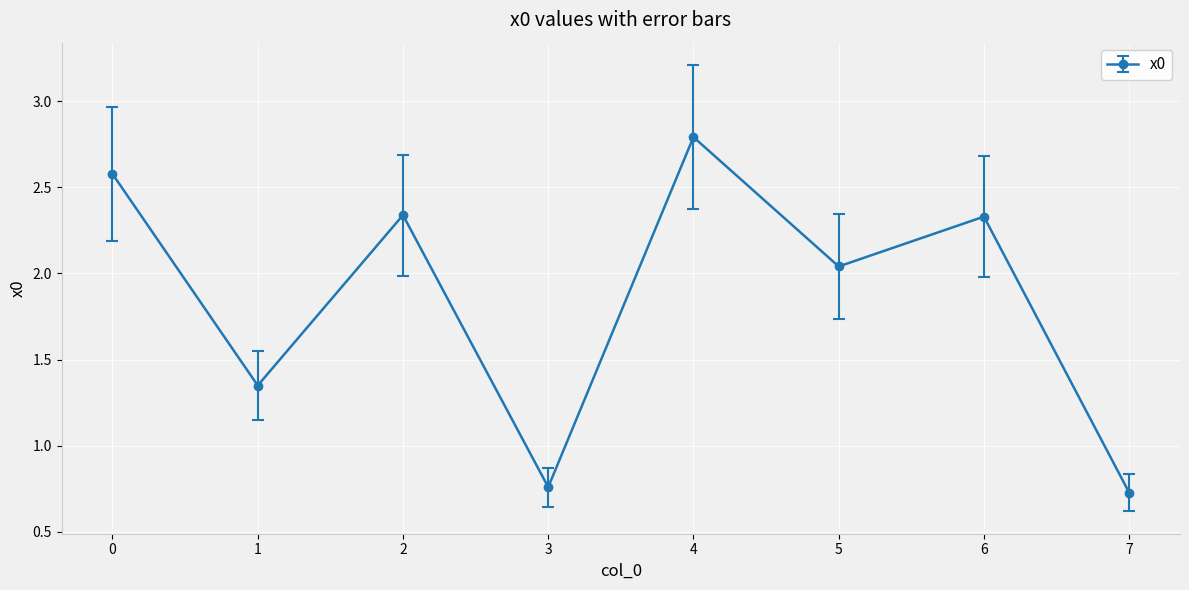

Read the value at 4.

2.8